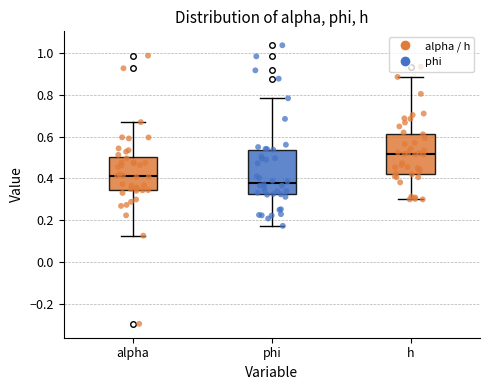

Where is the lower edge of the box for h on the y-axis? The values are not printed on the chart, so give them approximately, as read against the axis.

0.42